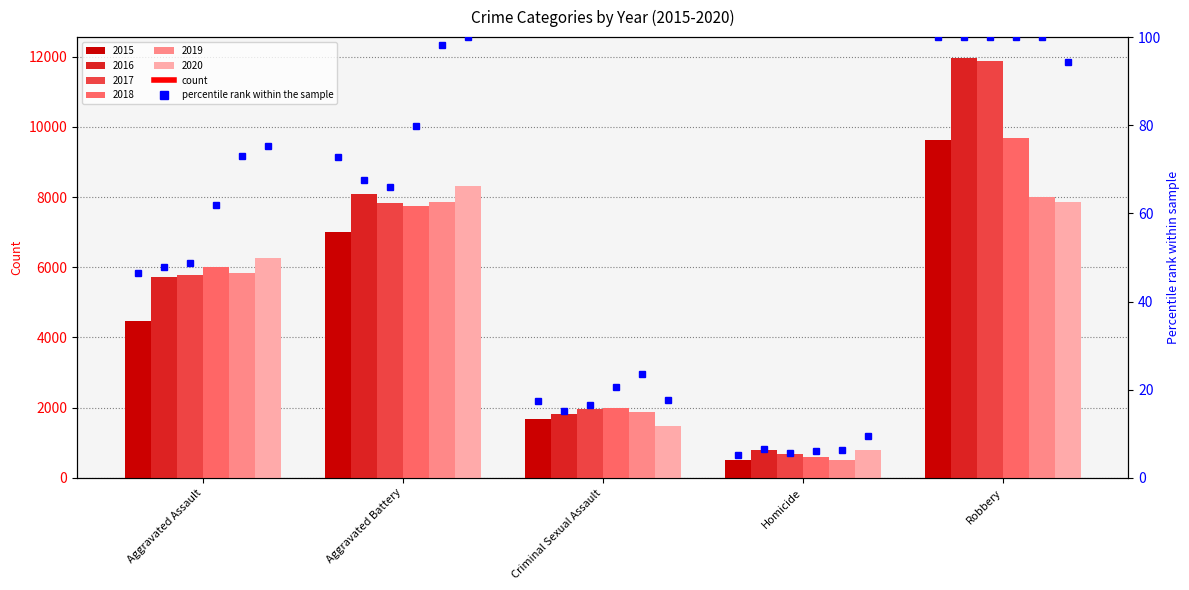

The value of 2015 at Aggravated Battery is 7018. True or false?

True